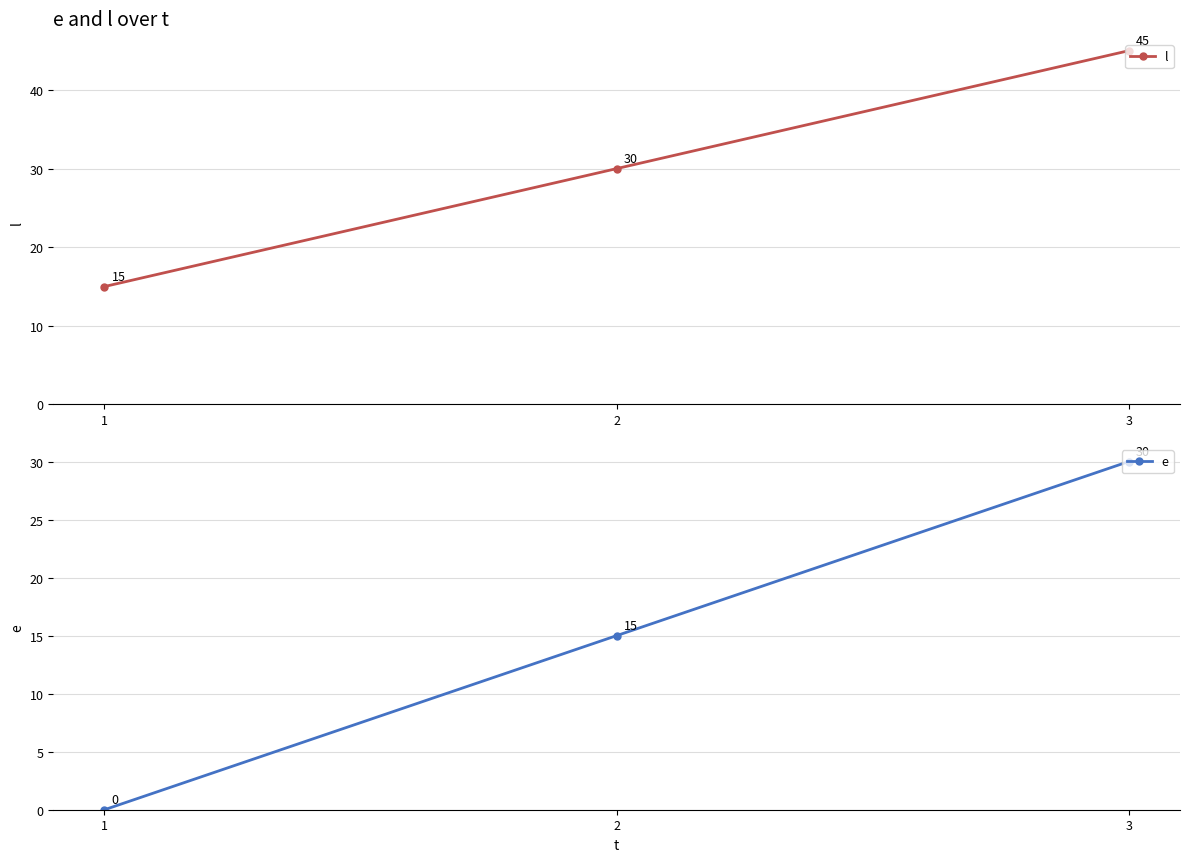

Count the number of categories in the chart.

3